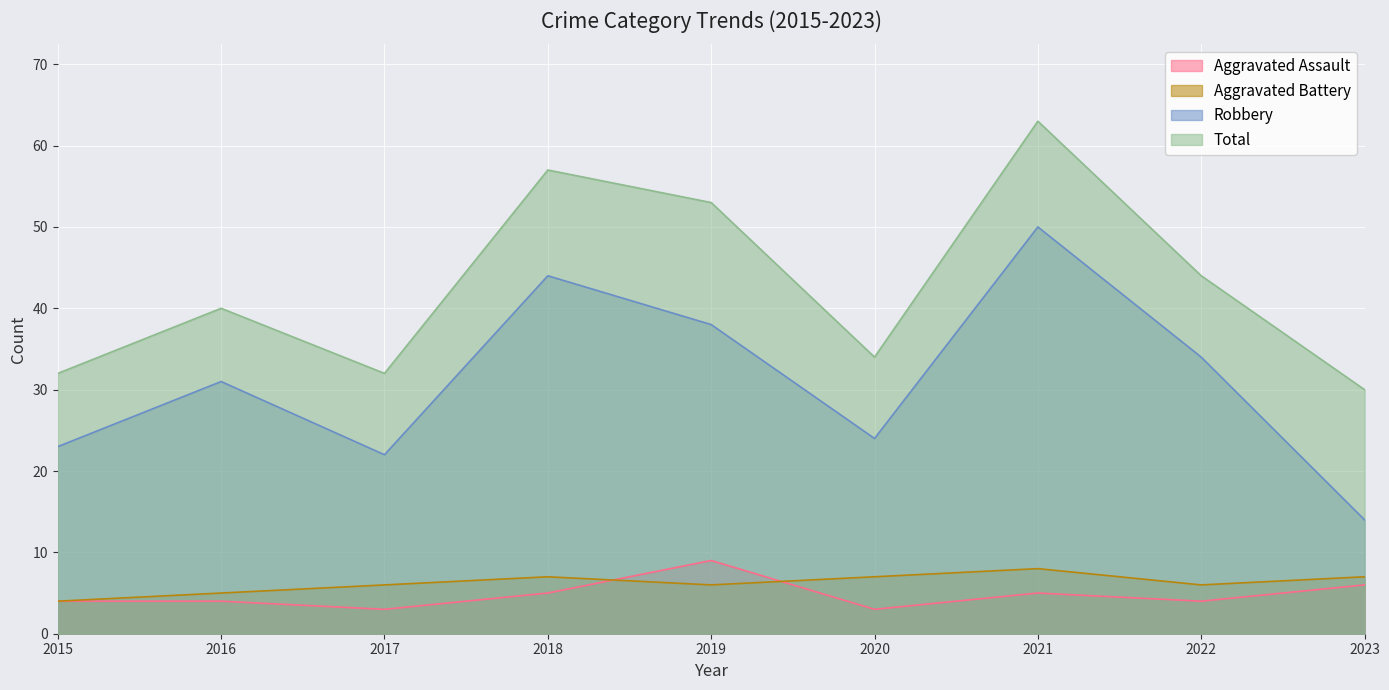

At which category does Total reach its first local valley?

2017